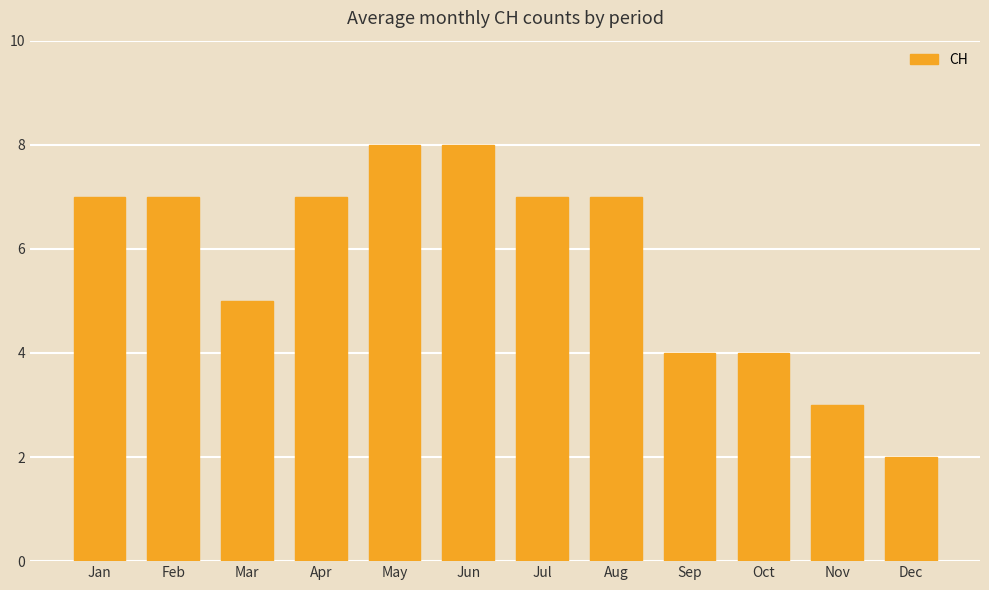

Reading left to right, extract all data points from this chart.

Jan=7	Feb=7	Mar=5	Apr=7	May=8	Jun=8	Jul=7	Aug=7	Sep=4	Oct=4	Nov=3	Dec=2